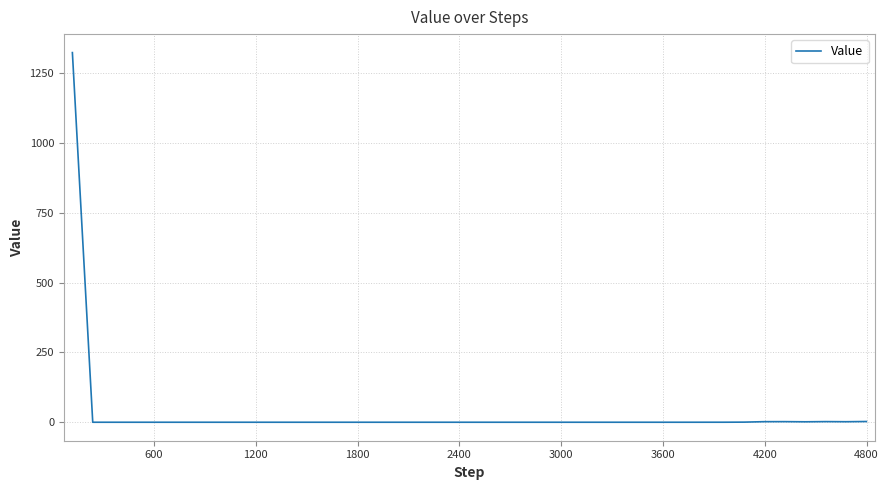

What is the greatest value displayed?

1324.2